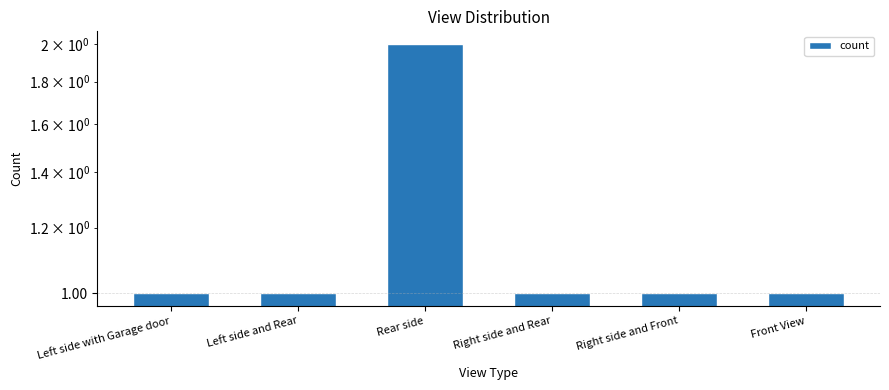

List the labels in order of value, smallest first.

Left side with Garage door, Left side and Rear, Right side and Rear, Right side and Front, Front View, Rear side